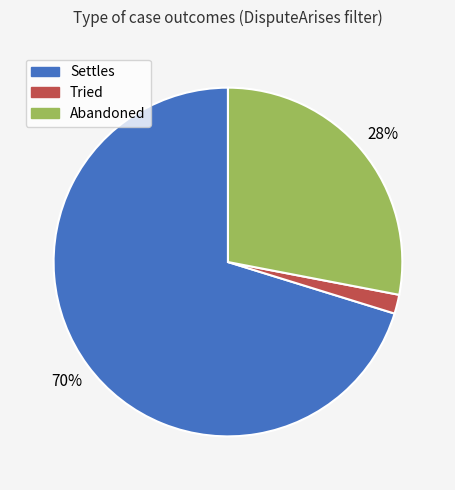

What percentage is the Settles slice, to the nearest percent?

70%